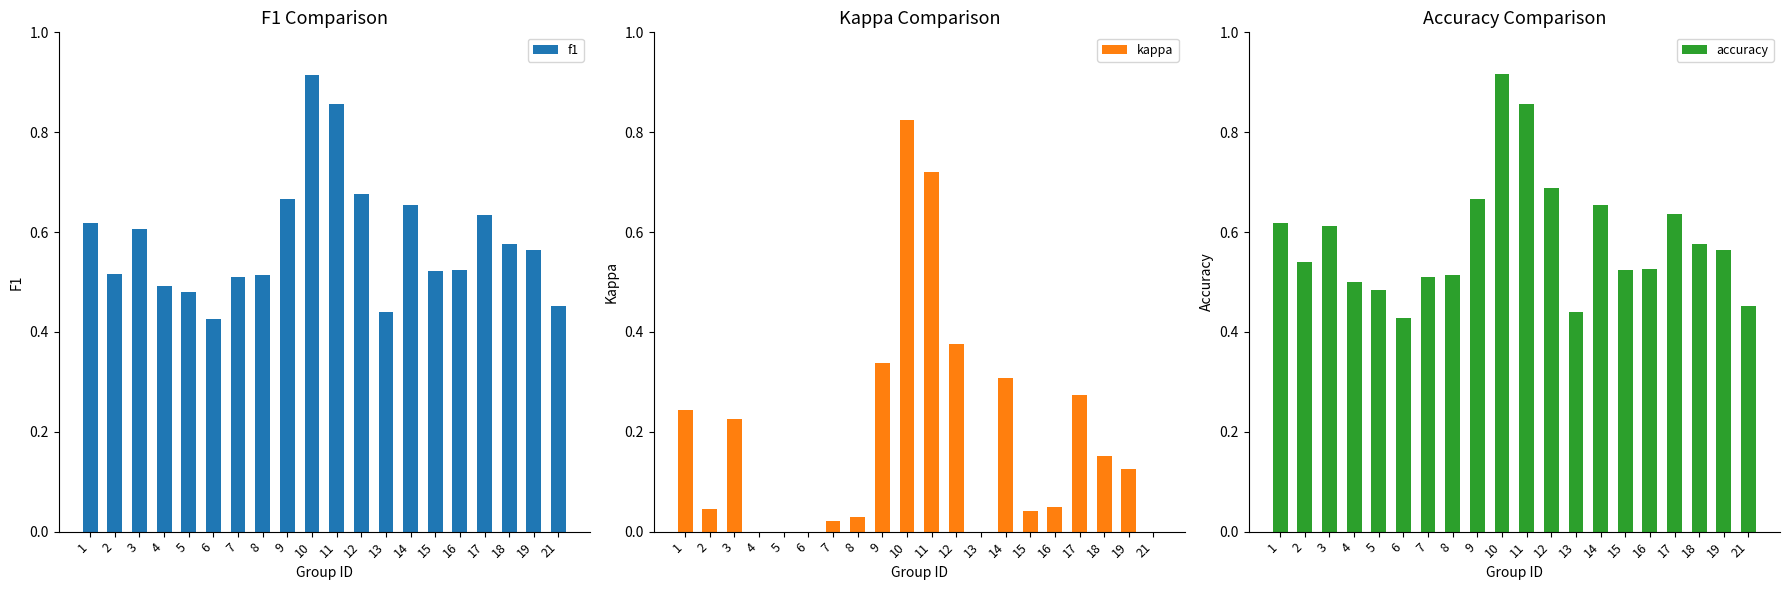

Read the f1 value at 8.

0.5